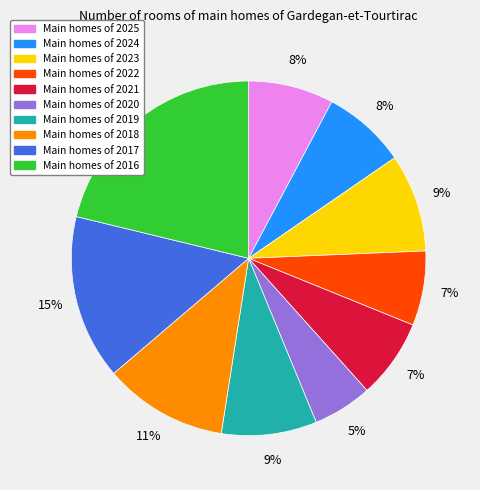

To the nearest percent, what is the average slice percentage?

10%